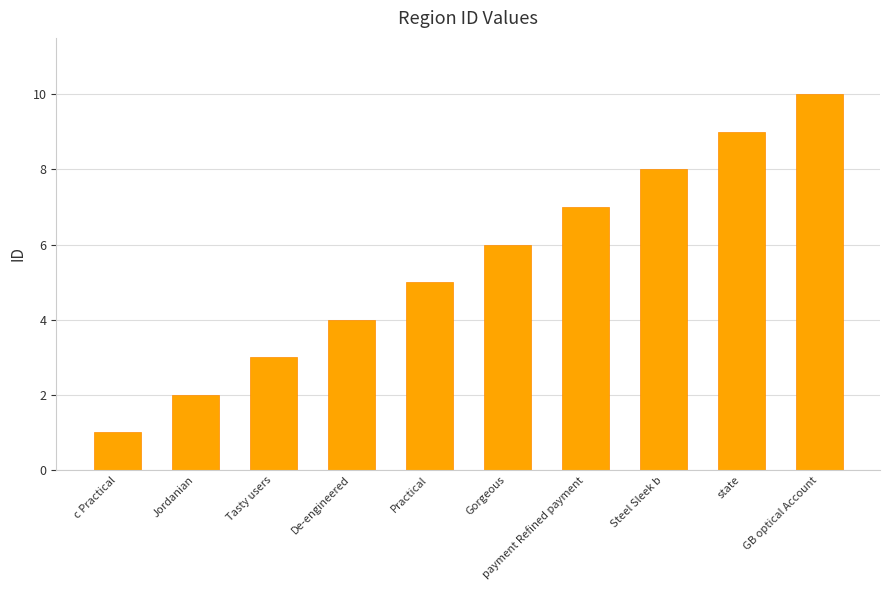

Where is the data nearest to the value 5?

Practical